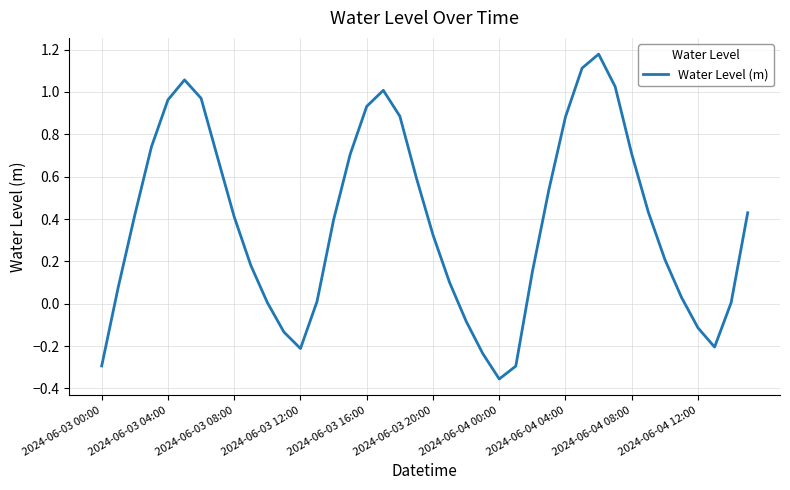

Does the chart display data point markers on the line(s)?

No